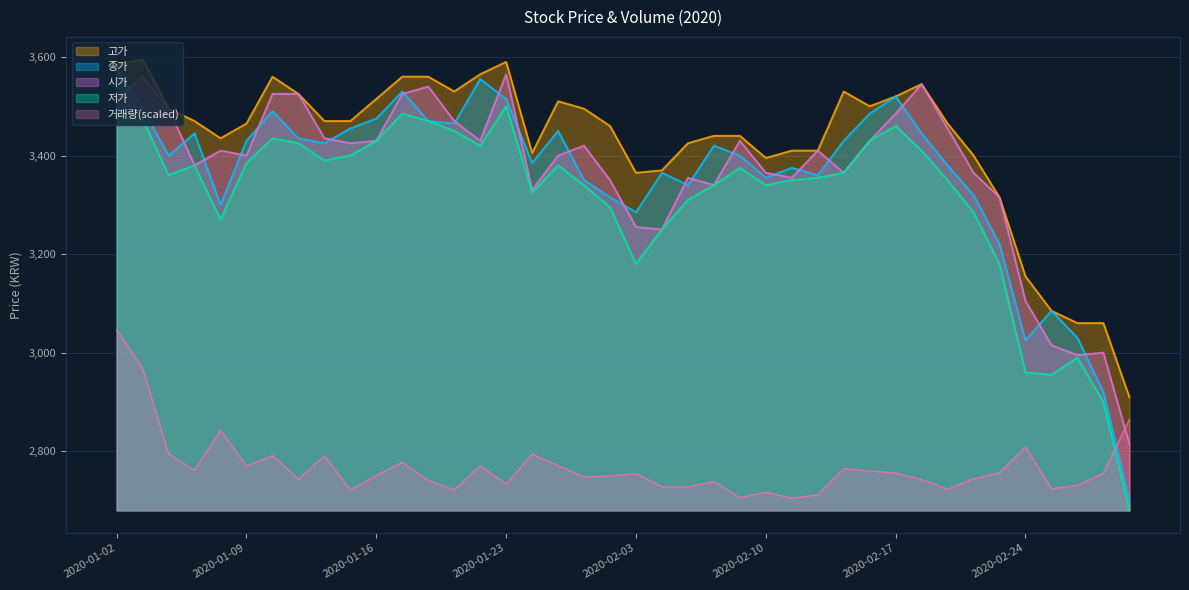

What is the label of the 9th point from the right?

2020-02-18